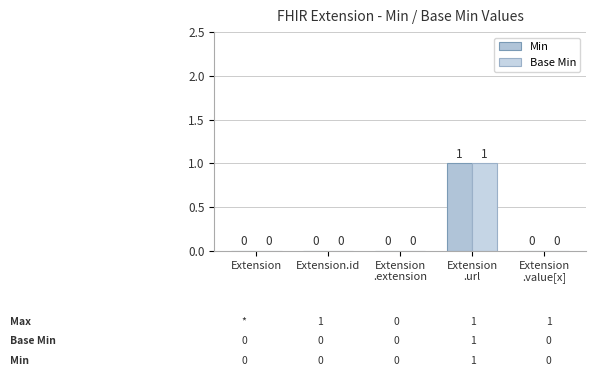

List the series in order of their peak value, lowest first.

Min, Base Min